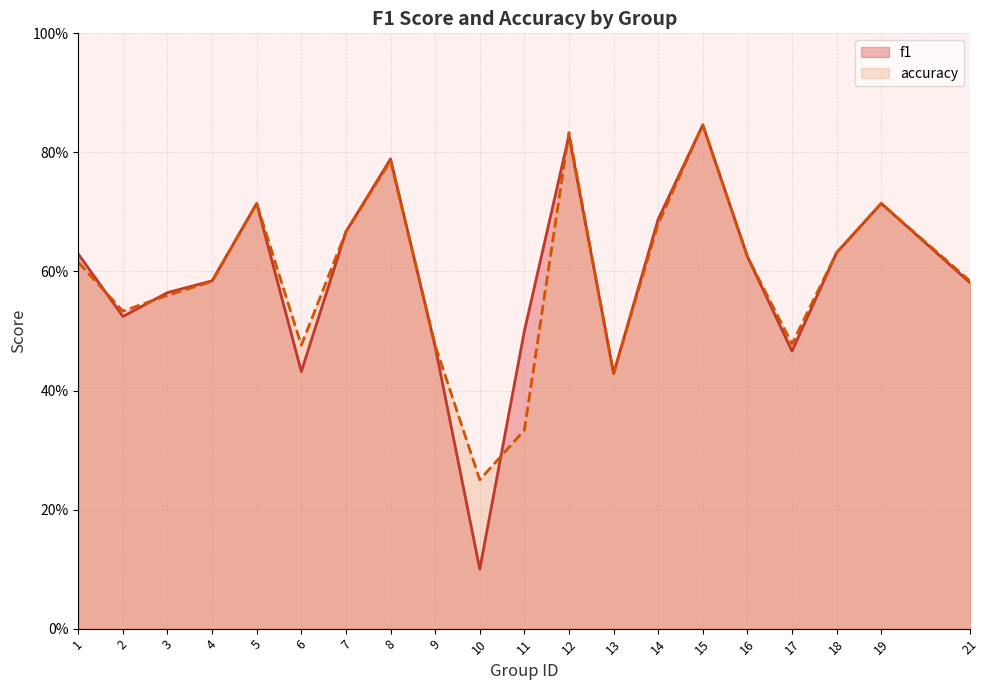

In f1, how many points are higher than both neighbors (excluding endpoints)?

5